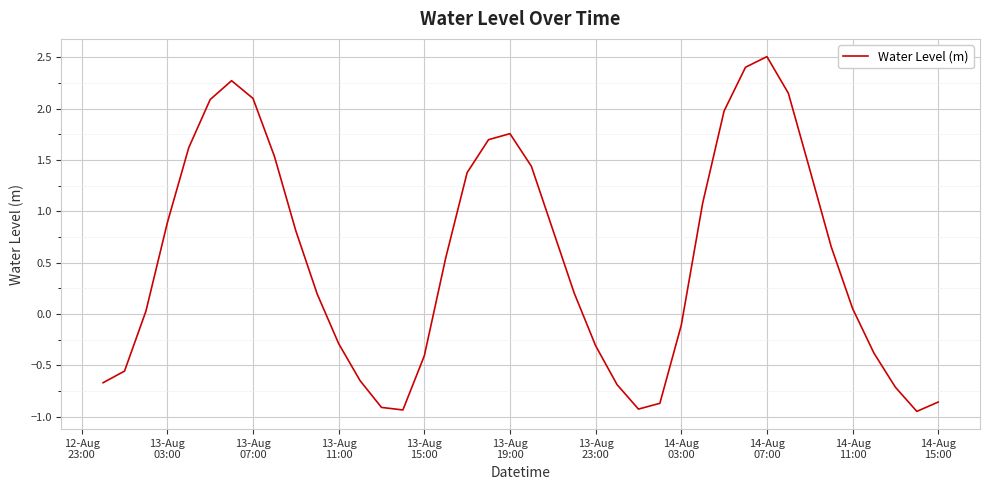

How many values exceed 0?

24